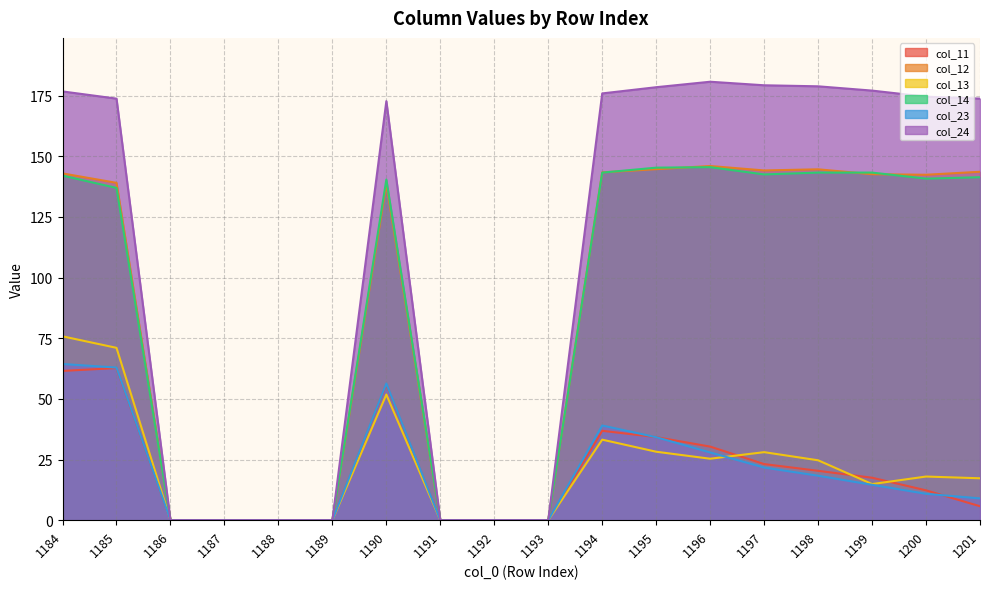

Rank the series by their maximum value, from highest to lowest.

col_24, col_12, col_14, col_13, col_23, col_11